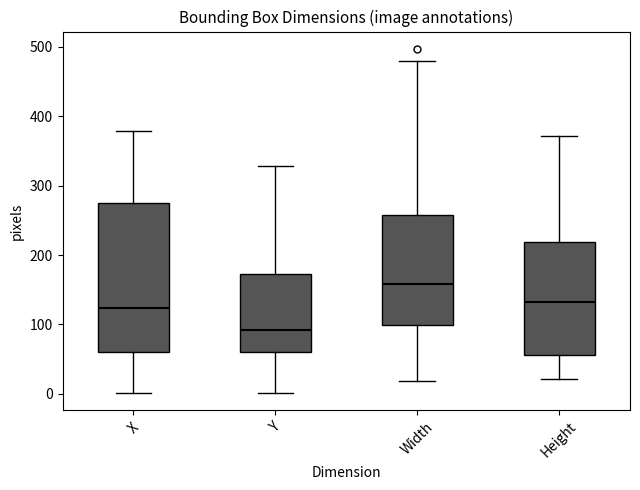

Which box has the lowest median line?

Y